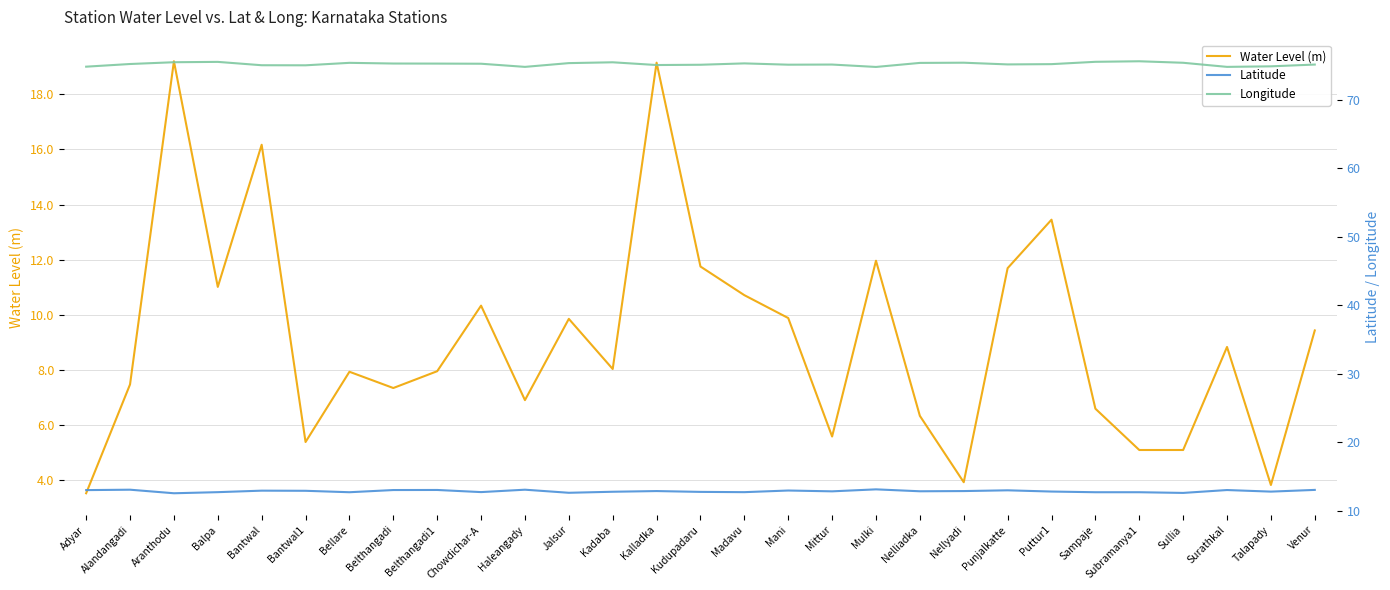

At which label does Water Level (m) first exceed 8?

Aranthodu